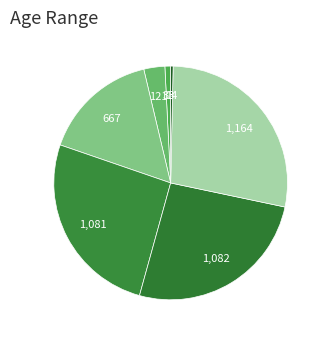

How many slices are in this pie chart?

7